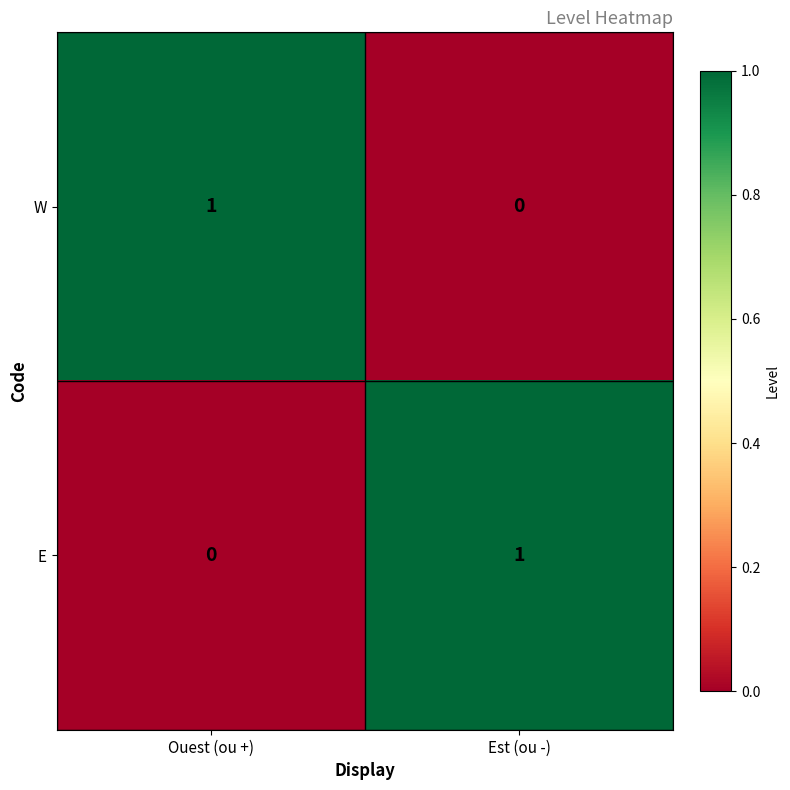

At which label is E closest to 0?

Ouest (ou +)